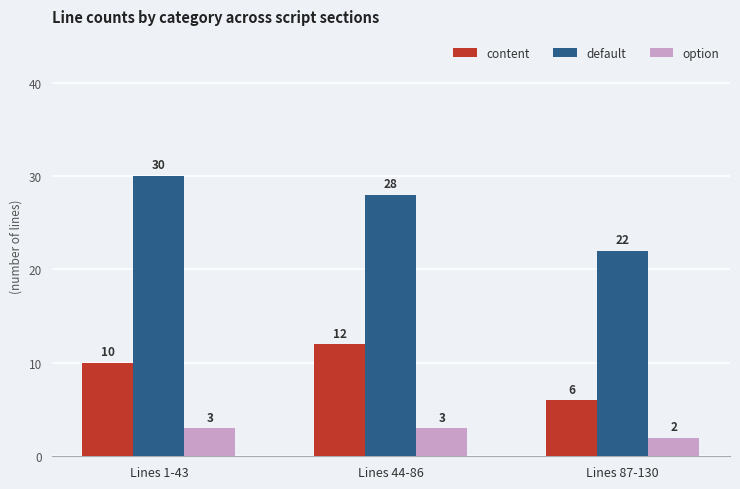

What is the sum of all content values?

28